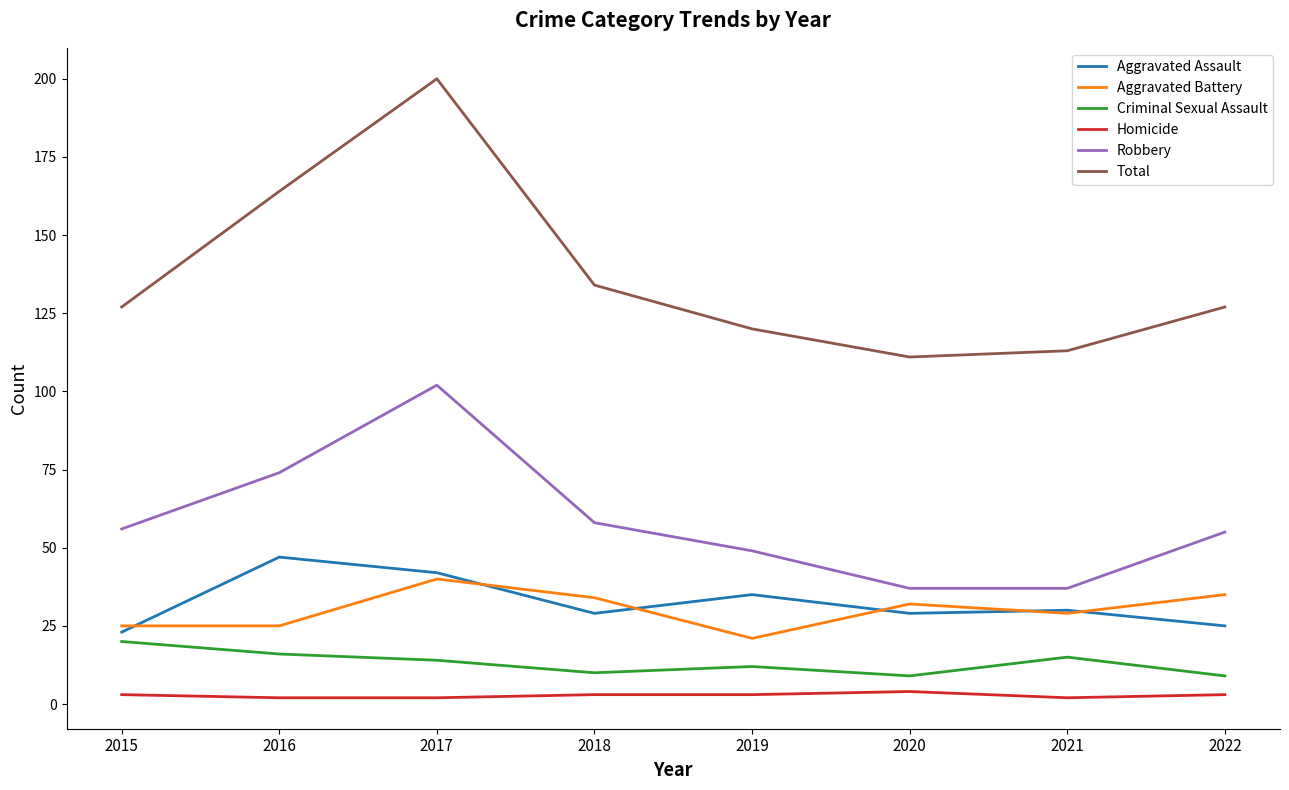

Reading right to left, extract all data points from this chart.

Aggravated Assault: 25	30	29	35	29	42	47	23
Aggravated Battery: 35	29	32	21	34	40	25	25
Criminal Sexual Assault: 9	15	9	12	10	14	16	20
Homicide: 3	2	4	3	3	2	2	3
Robbery: 55	37	37	49	58	102	74	56
Total: 127	113	111	120	134	200	164	127